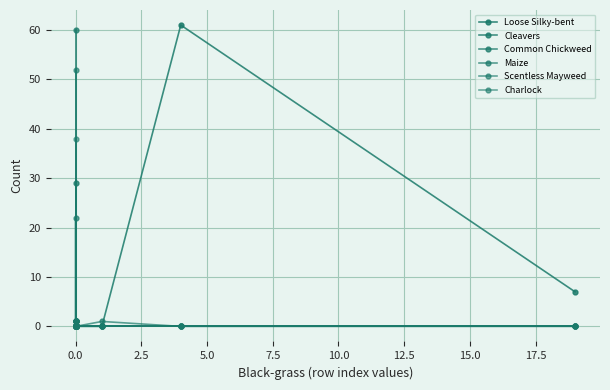

Between −2.5 and 15.0, which is larger?

−2.5